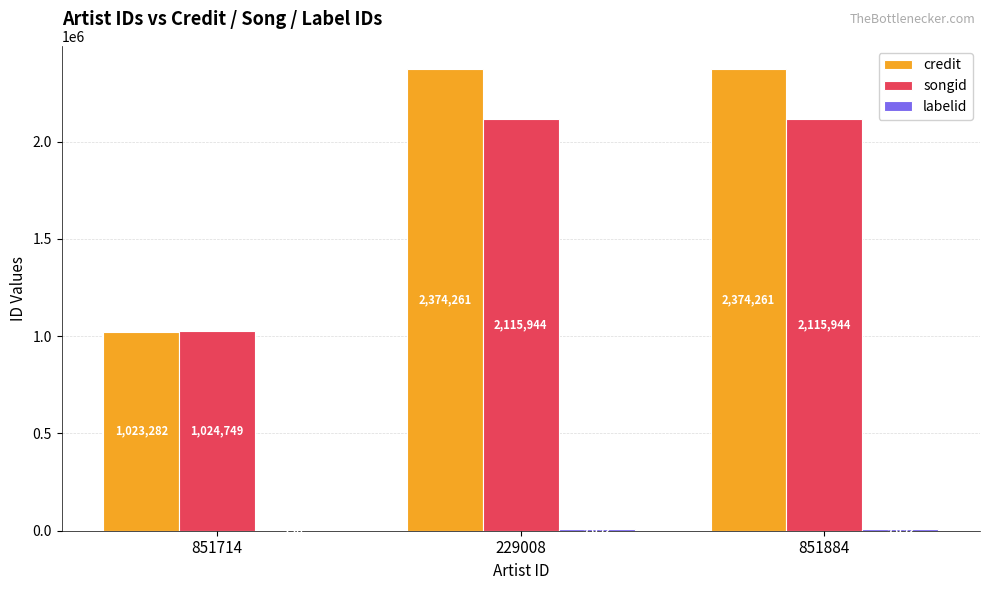

Which series has the largest total across all categories?

credit